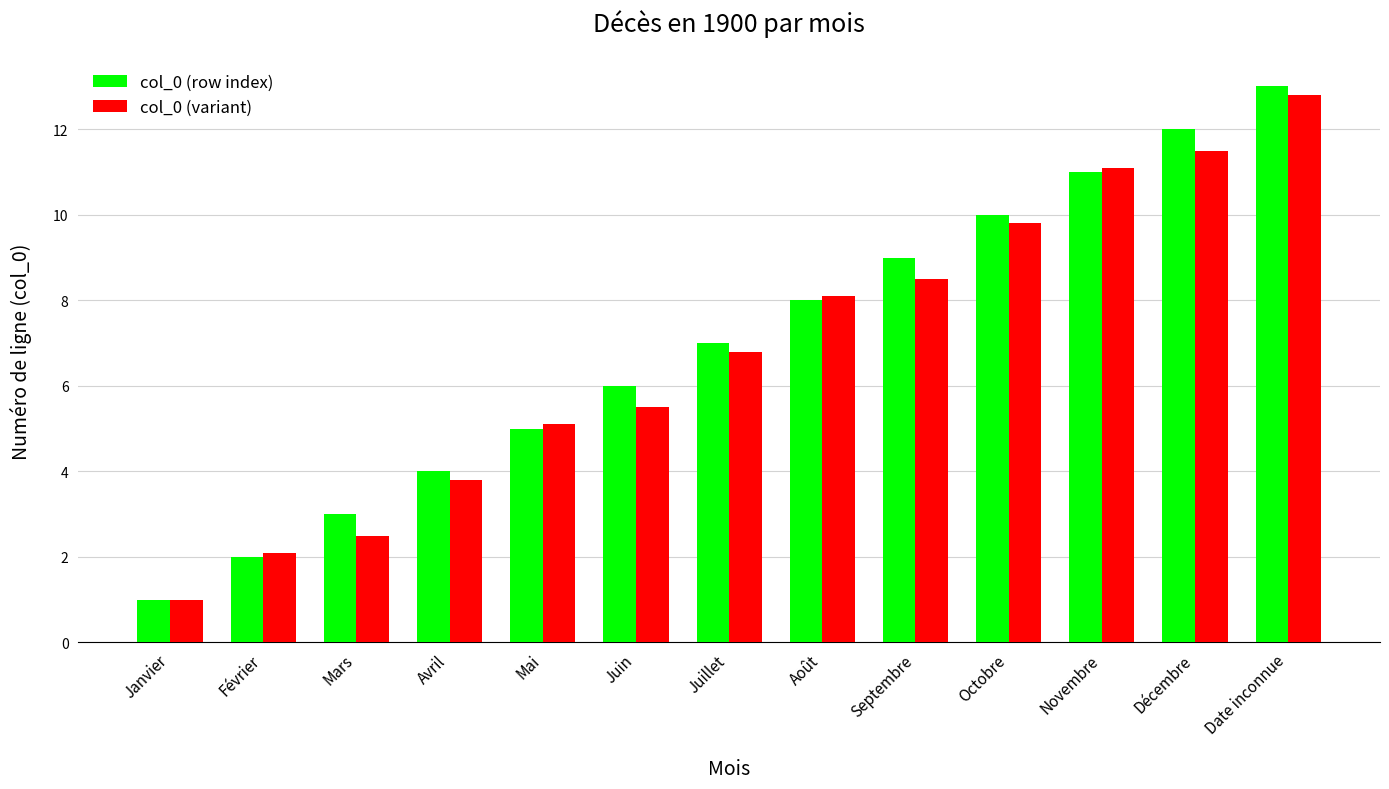

What position from the right is Septembre?

5